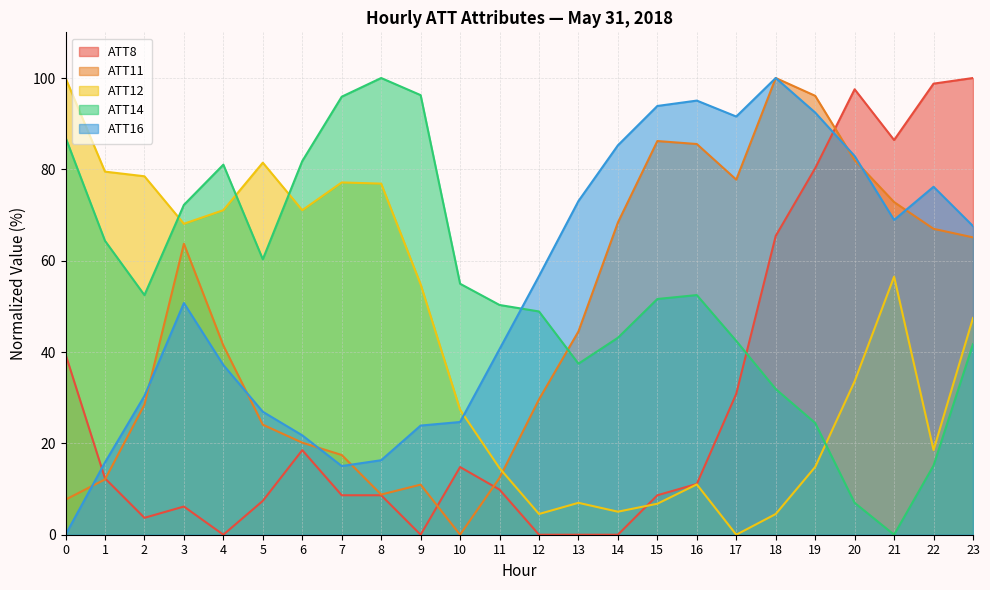

How many distinct data groups are displayed?

5